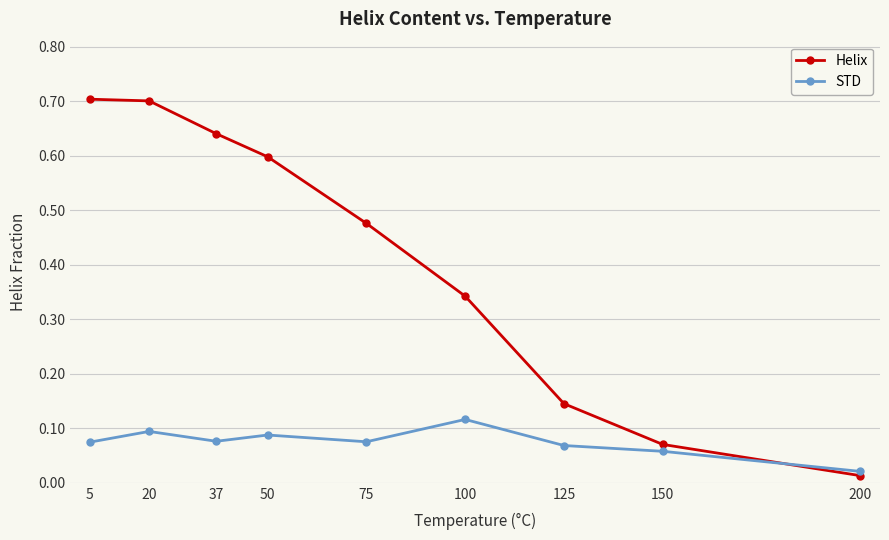

The value of STD at 150 is 0.1. True or false?

True